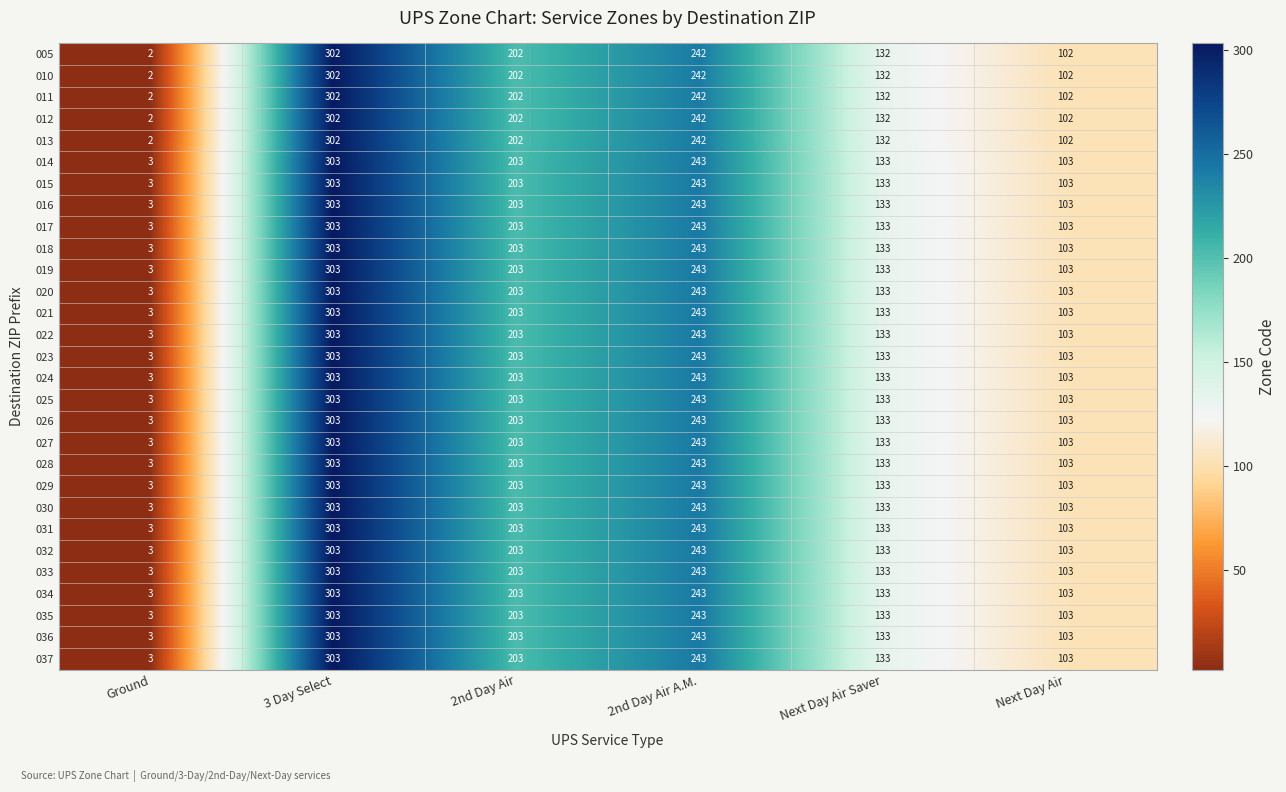

What is the difference between the 033 values at 3 Day Select and Next Day Air?

200